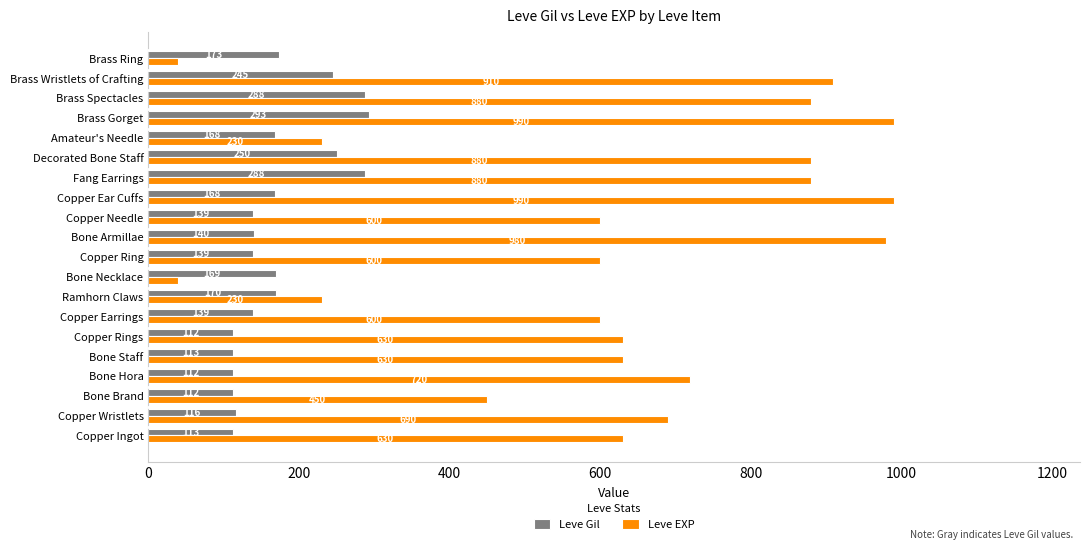

What is the difference between the maximum and minimum values in the Leve EXP series?

950